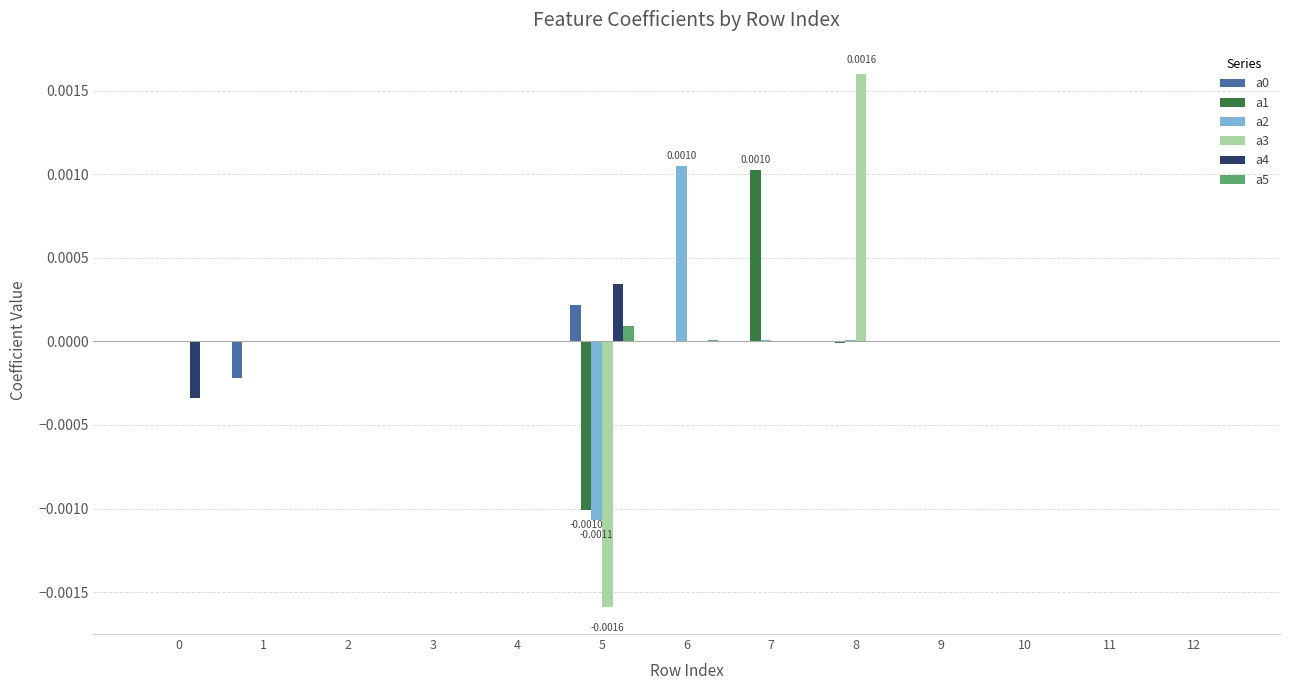

How many series are shown in this chart?

6